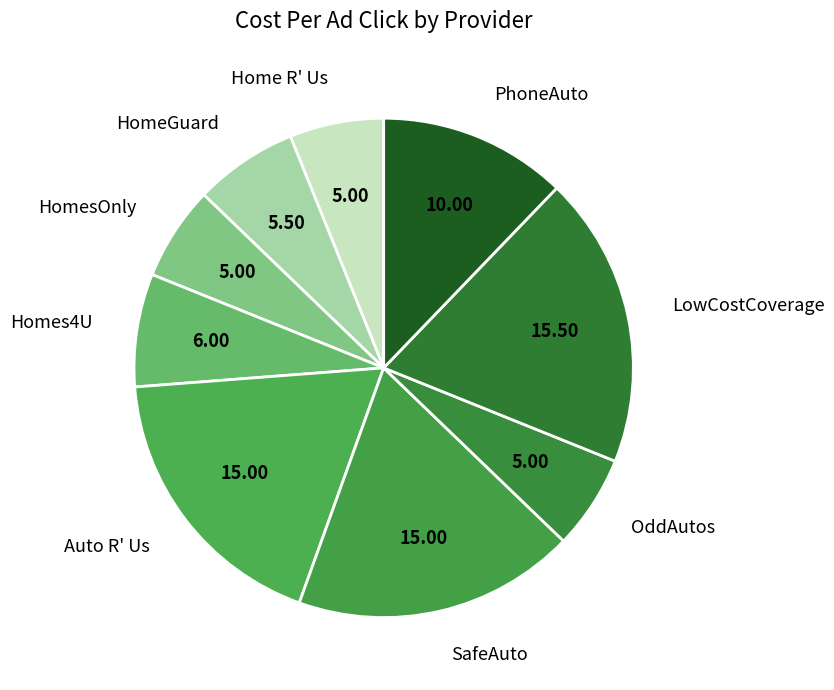

Is the sum of Auto R' Us and Home R' Us greater than half?

No